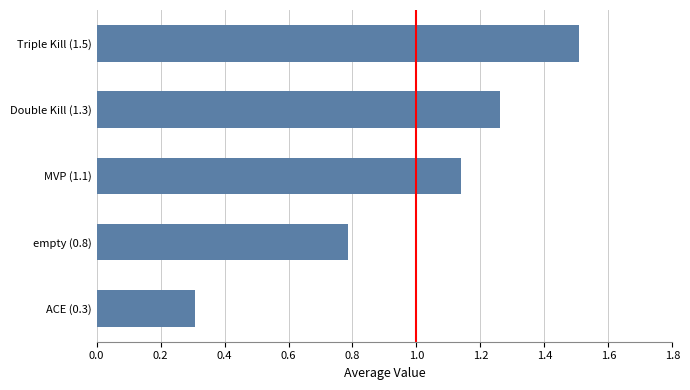

Where is the data nearest to the value 0?

ACE (0.3)